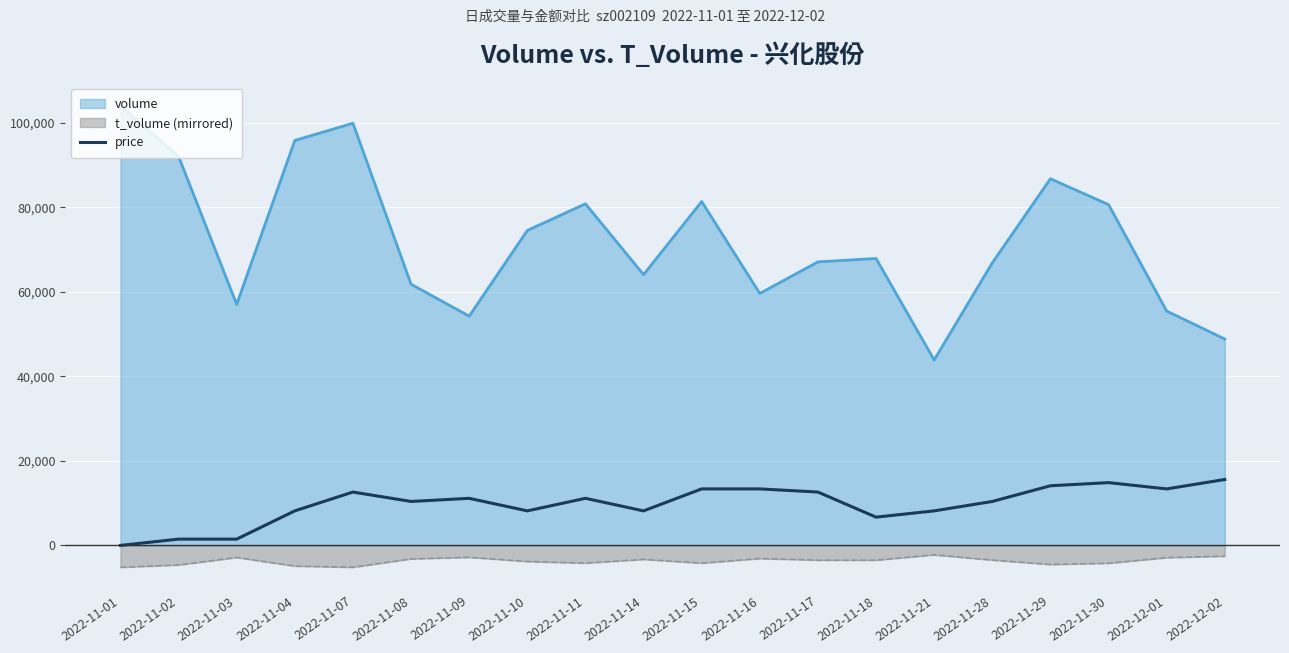

What is the difference between the values at 2022-11-17 and 2022-11-28?

2229.3